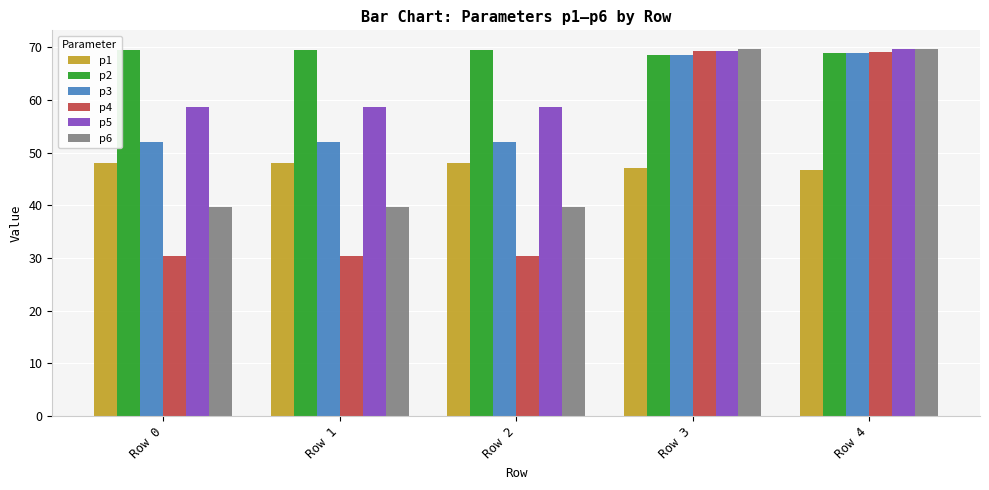

Between Row 2 and Row 3, which series saw the biggest shift?

p4